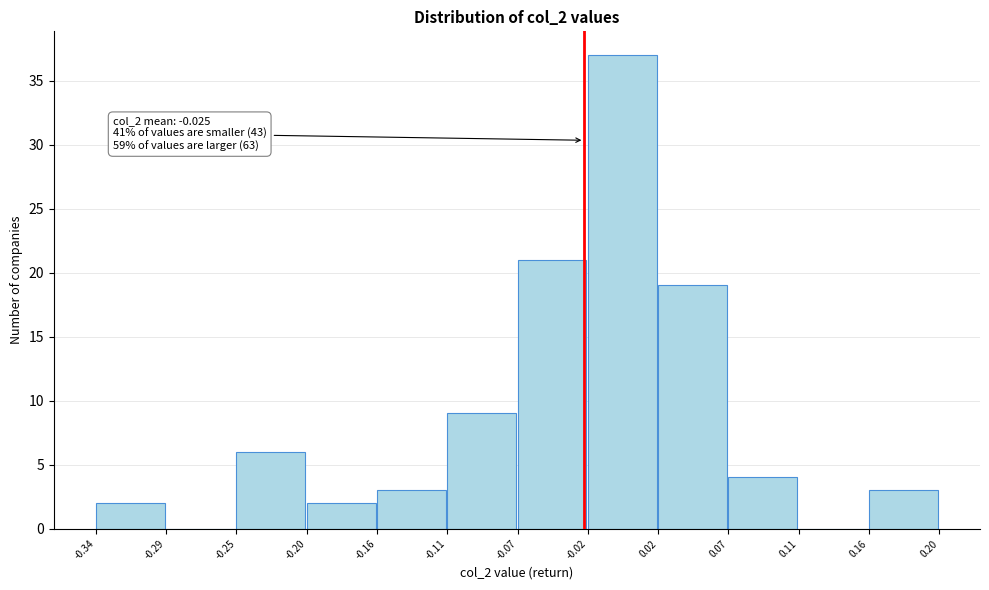

Over which range of the x-axis is the bar tallest?

-0.02 to 0.02